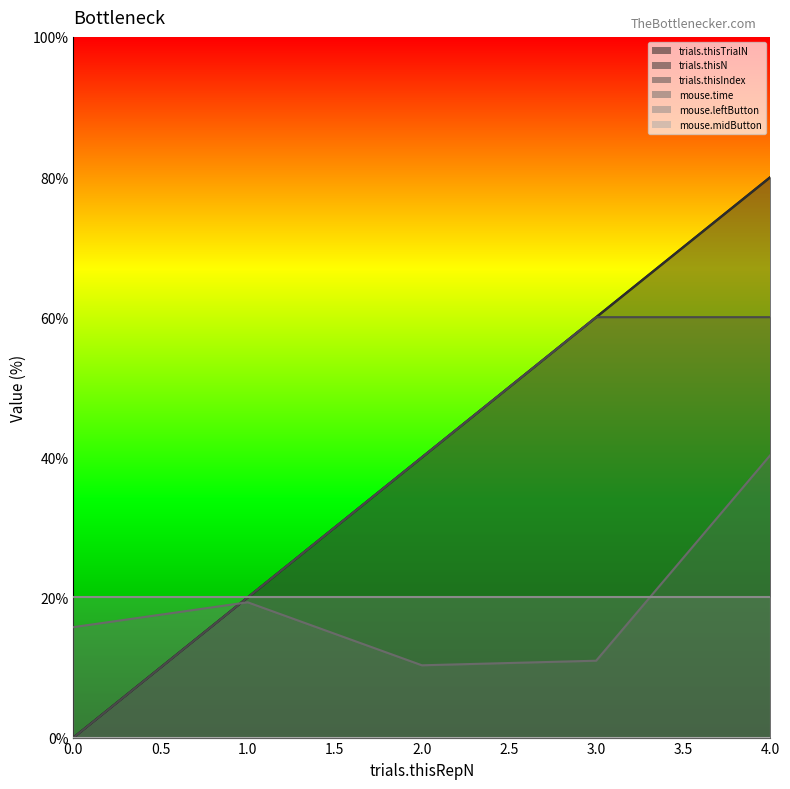

What is the sum of the trials.thisIndex values at 1 and 0?

20.0